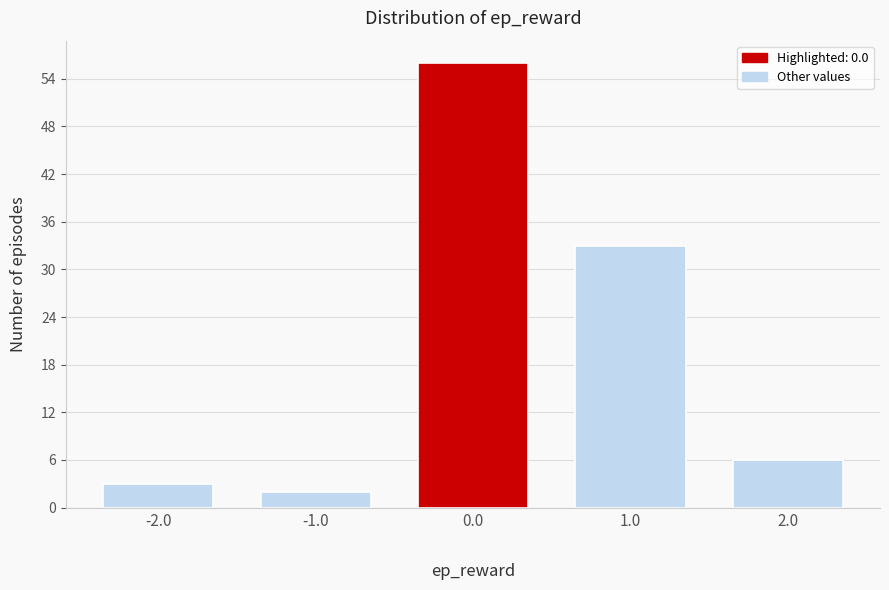

Reading left to right, what are all the values shown in this chart?

3	2	56	33	6